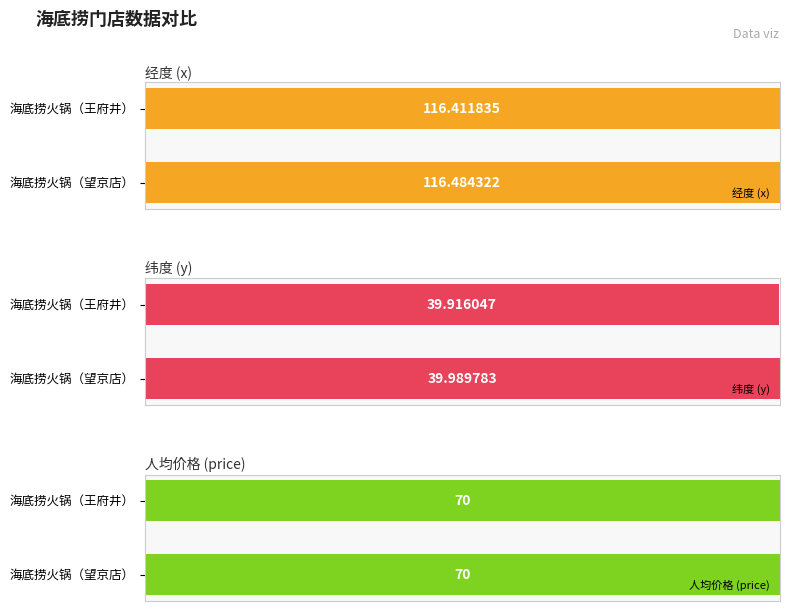

Which series has the largest total across all categories?

x